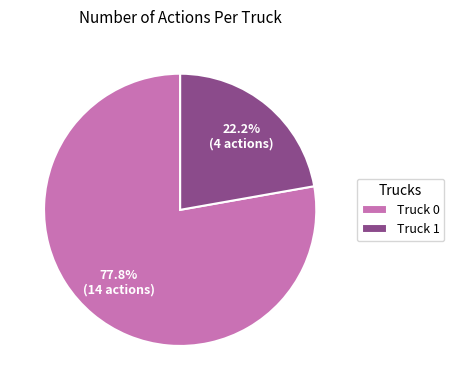

True or false: Truck 1 accounts for 29% of the total.

False